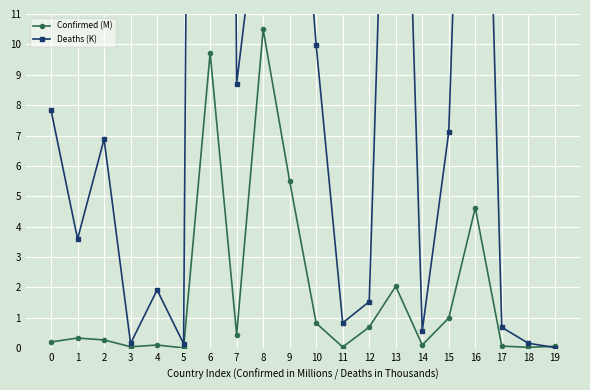

Which series ends up on top after the final intersection of Confirmed (M) and Deaths (K)?

Confirmed (M)